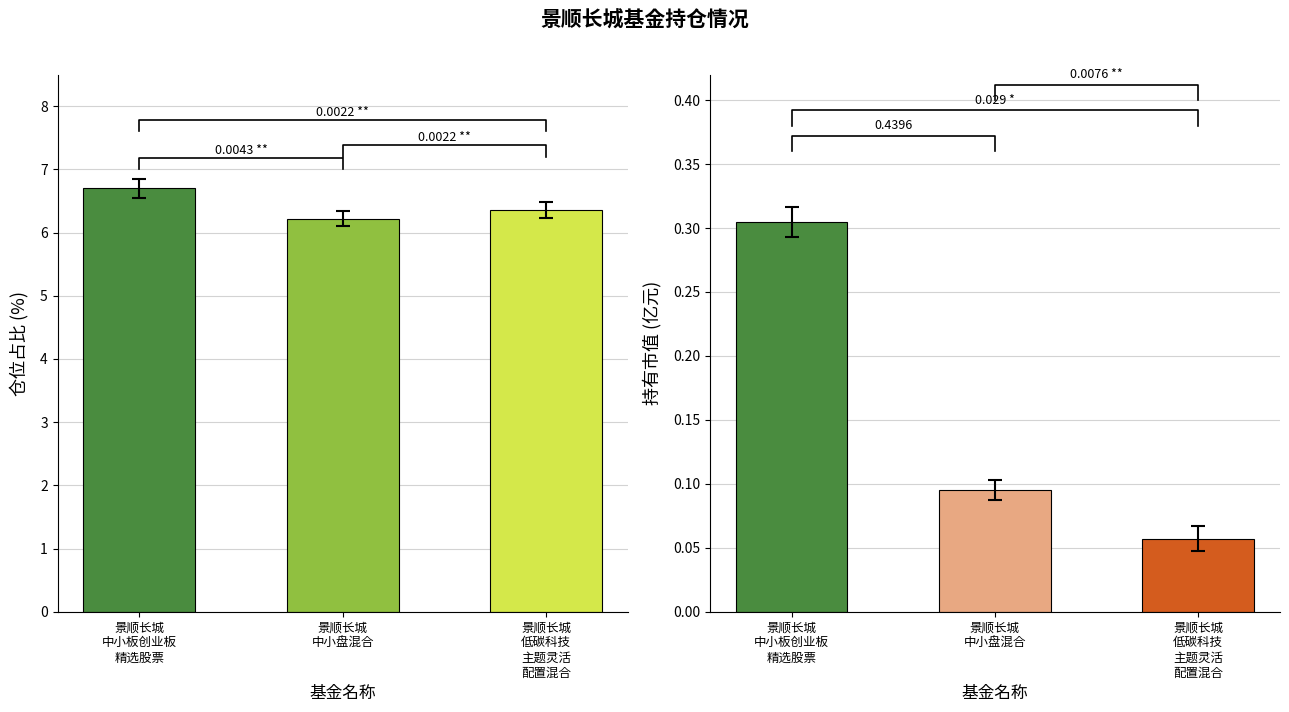

Read the 仓位占比 value at 景顺长城
低碳科技
主题灵活
配置混合.

6.4